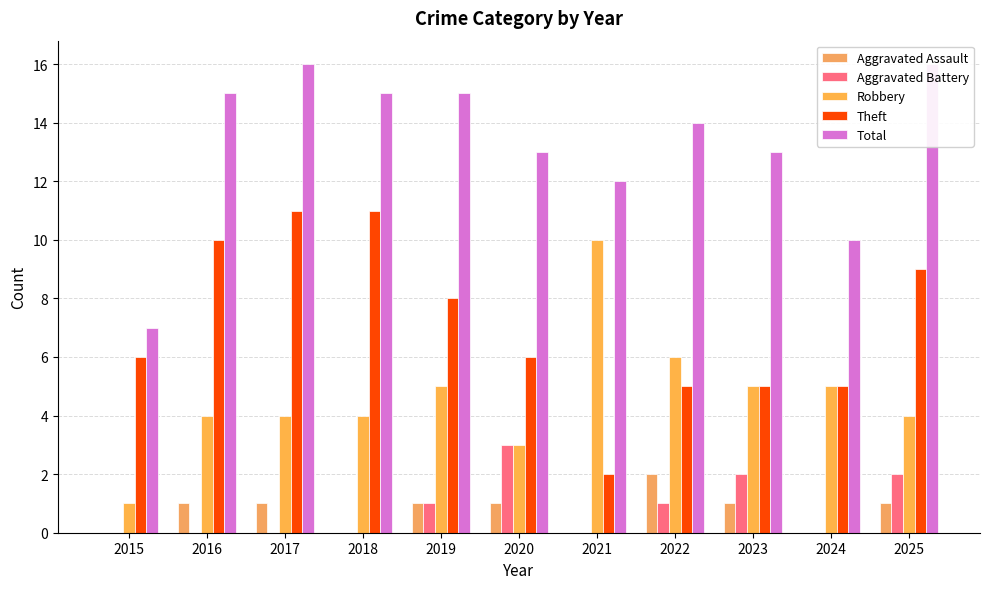

Reading left to right, extract all data points from this chart.

Aggravated Assault: 0	1	1	0	1	1	0	2	1	0	1
Aggravated Battery: 0	0	0	0	1	3	0	1	2	0	2
Robbery: 1	4	4	4	5	3	10	6	5	5	4
Theft: 6	10	11	11	8	6	2	5	5	5	9
Total: 7	15	16	15	15	13	12	14	13	10	16